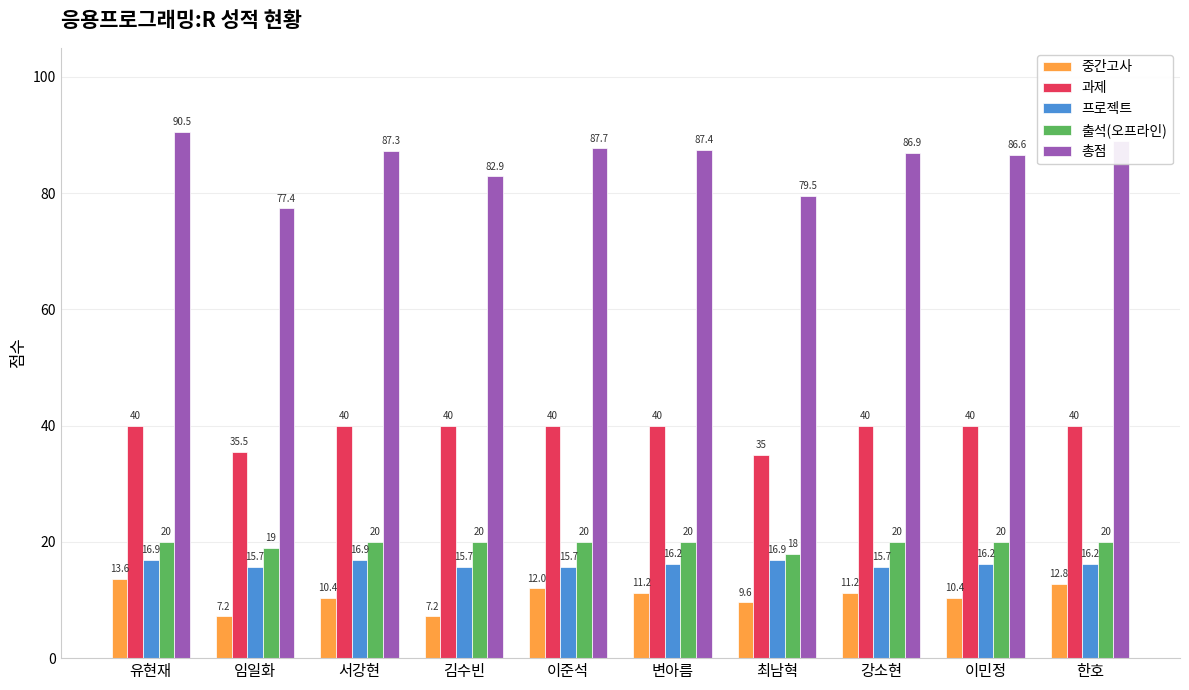

Reading right to left, list all the values displayed in this chart.

중간고사: 한호=12.8	이민정=10.4	강소현=11.2	최남혁=9.6	변아름=11.2	이준석=12.0	김수빈=7.2	서강현=10.4	임일화=7.2	유현재=13.6
과제: 한호=40.0	이민정=40.0	강소현=40.0	최남혁=35.0	변아름=40.0	이준석=40.0	김수빈=40.0	서강현=40.0	임일화=35.5	유현재=40.0
프로젝트: 한호=16.2	이민정=16.2	강소현=15.7	최남혁=16.9	변아름=16.2	이준석=15.7	김수빈=15.7	서강현=16.9	임일화=15.7	유현재=16.9
출석(오프라인): 한호=20.0	이민정=20.0	강소현=20.0	최남혁=18.0	변아름=20.0	이준석=20.0	김수빈=20.0	서강현=20.0	임일화=19.0	유현재=20.0
총점: 한호=89.0	이민정=86.6	강소현=86.9	최남혁=79.5	변아름=87.4	이준석=87.7	김수빈=82.9	서강현=87.3	임일화=77.4	유현재=90.5